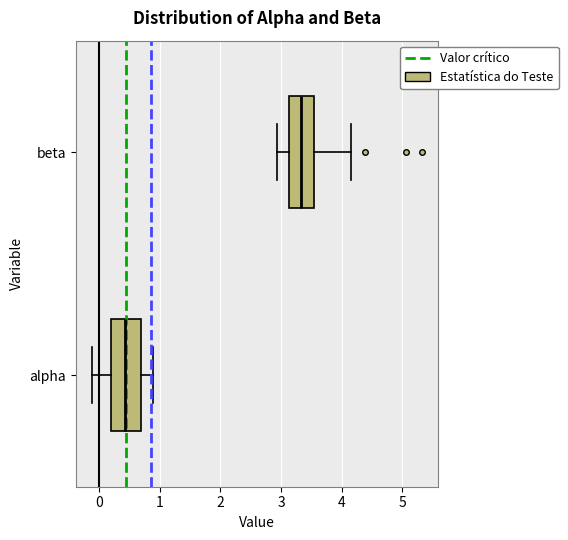

Which box has the furthest to the right median line?

beta